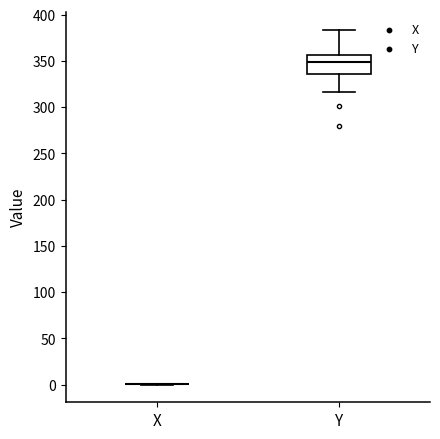

Reading left to right, read every box against the y-axis: the position of its median line, the range the box covers, and the ends of its whiskers. The values are not printed on the chart, so give them approximately, as read against the axis.

X: box collapsed to a line at 0, whiskers 0 to 0
Y: median 350, box 335 to 355, whiskers 315 to 385